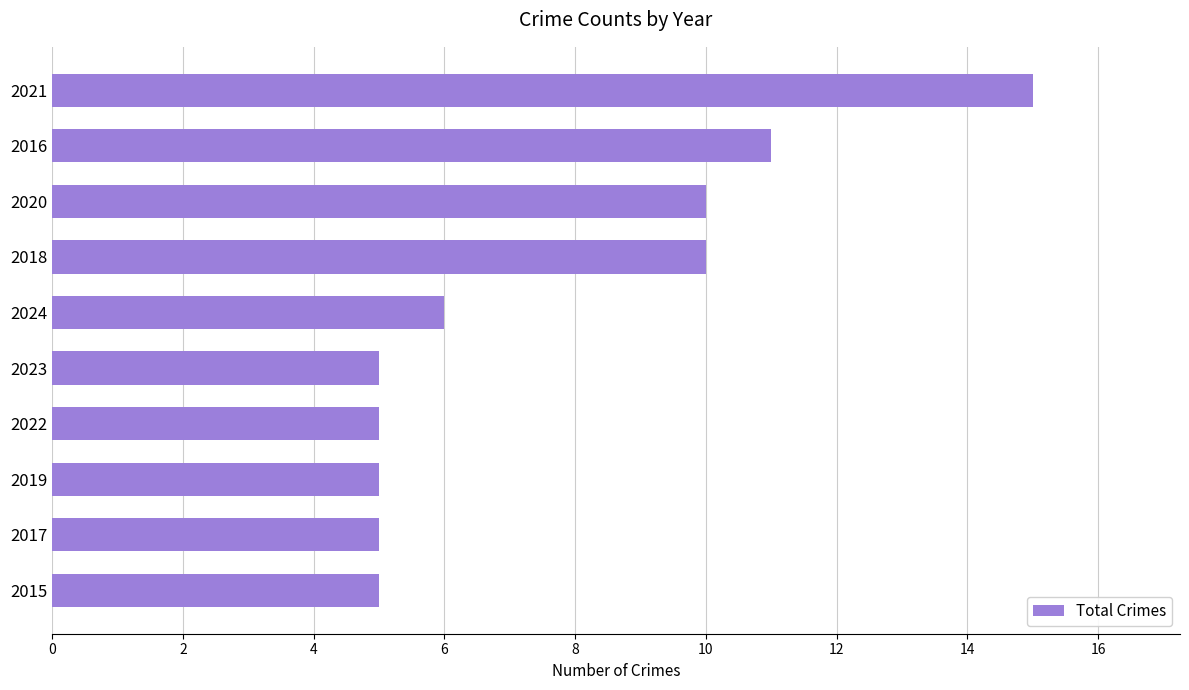

What is the maximum value shown in the chart?

15